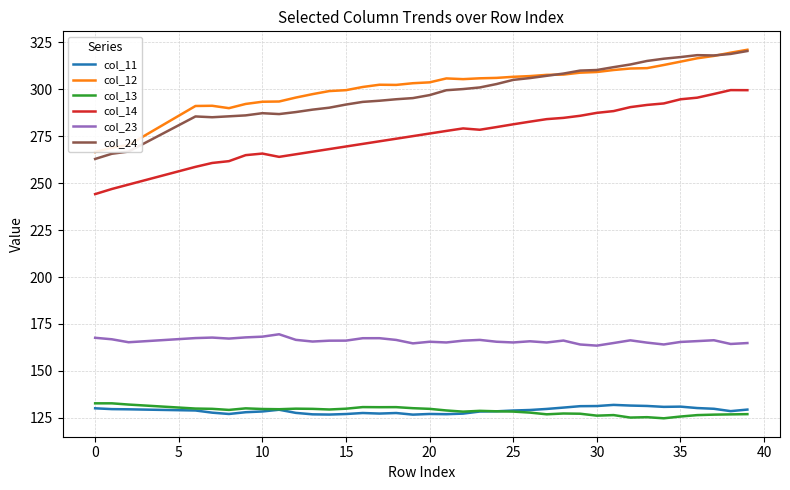

Where does the col_24 series first go above 296?

20